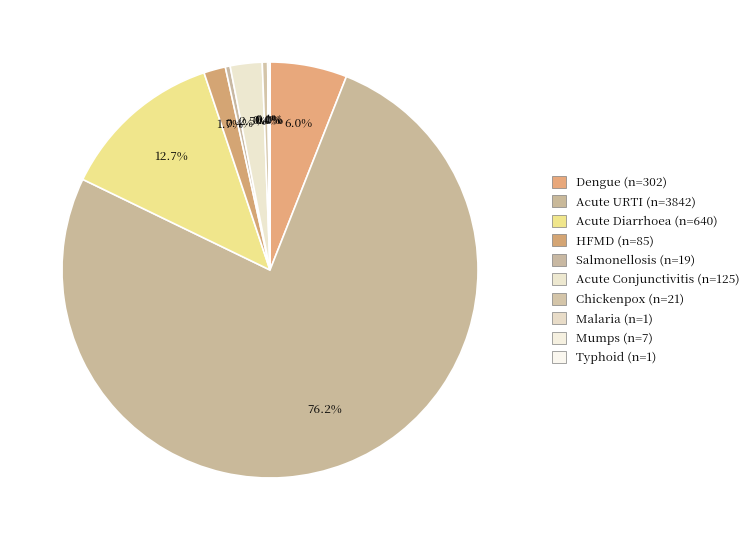

What is the largest slice in the pie chart?

Acute Upper Respiratory Tract infections